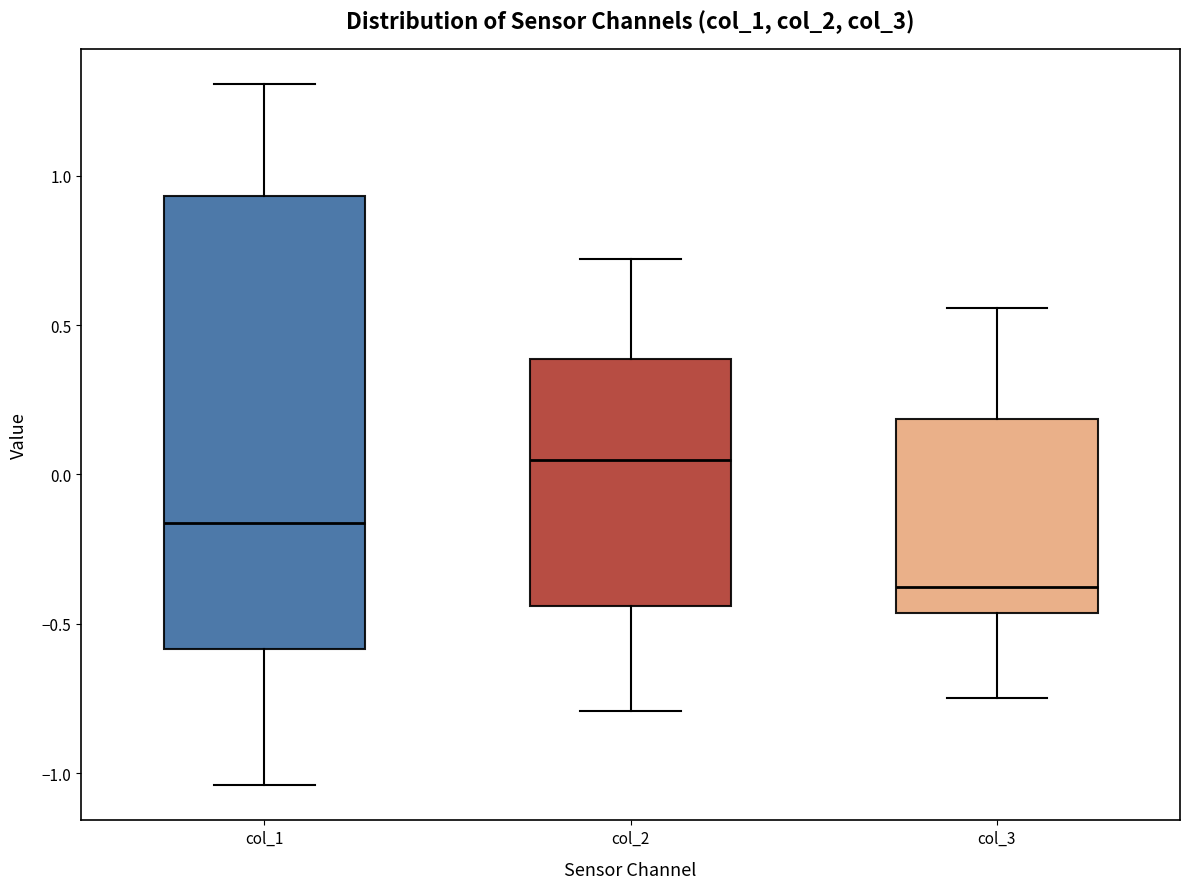

Which box has the lowest median line?

col_3